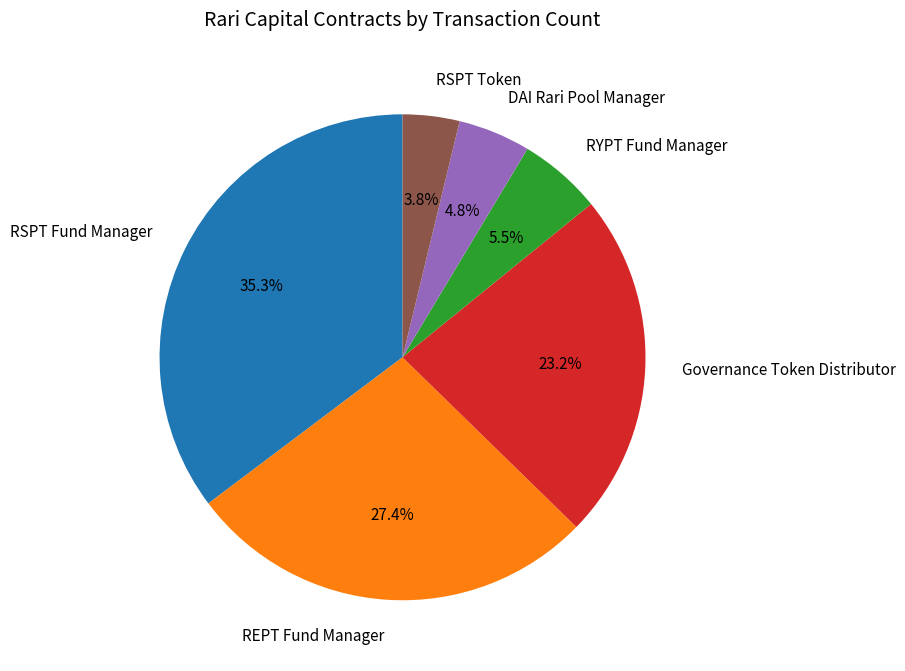

Between Governance Token Distributor and RSPT Token, which is larger?

Governance Token Distributor